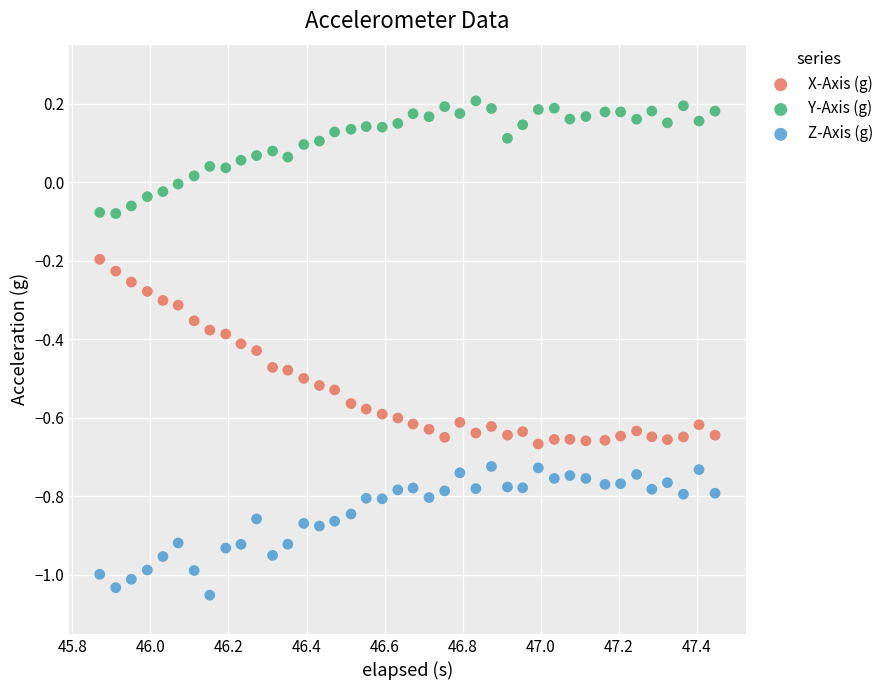

Which series reaches the maximum Y coordinate?

Y-Axis (g)